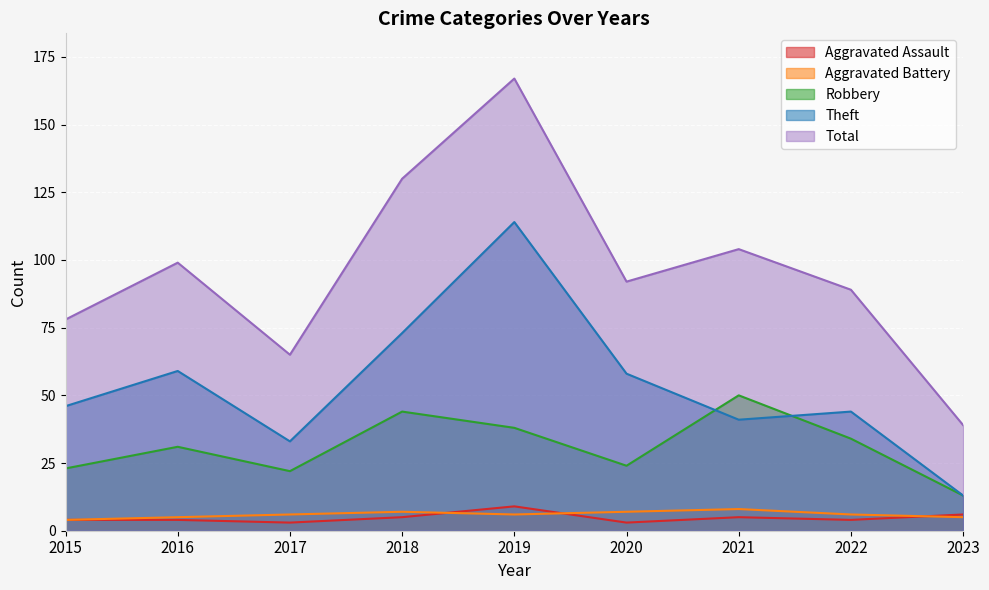

What is the maximum value shown in the chart?

167